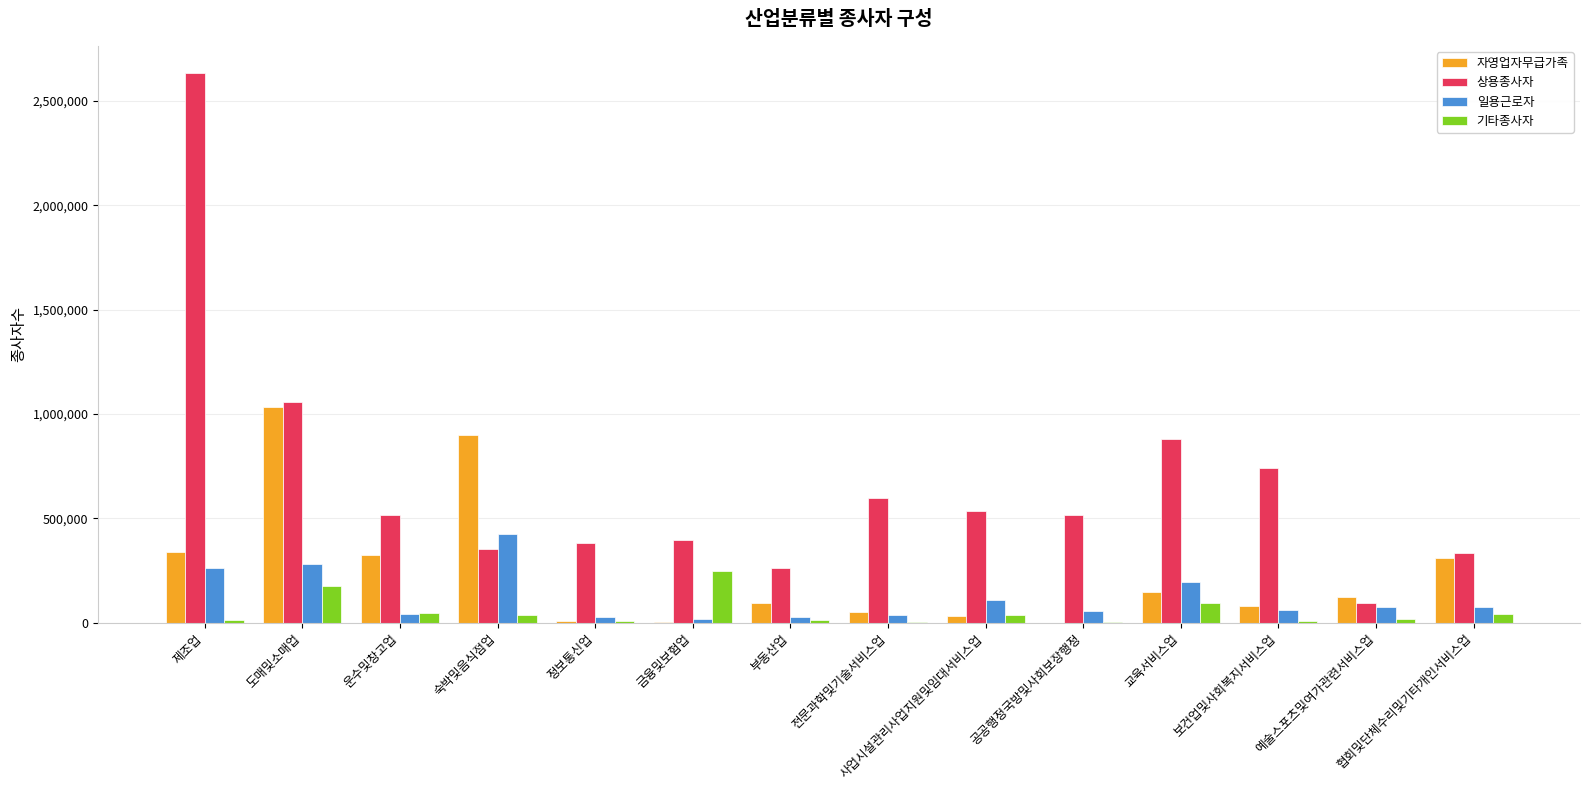

What is the sum of the 일용근로자 values at 전문과학및기술서비스업 and 금융및보험업?

58822